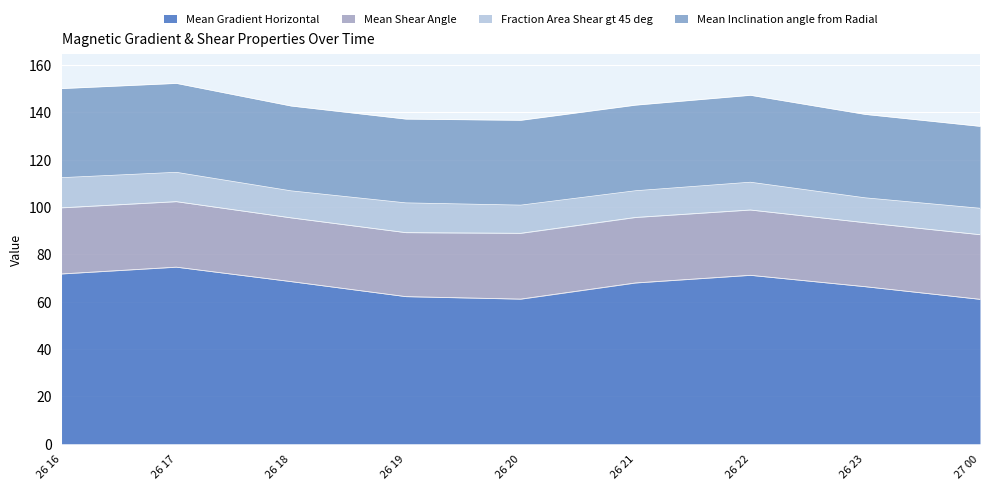

Reading left to right, what are all the values shown in this chart?

Mean Gradient Horizontal: 2015/01/26 16:22=71.8	2015/01/26 17:10=74.6	2015/01/26 18:10=68.5	2015/01/26 19:10=62.2	2015/01/26 20:10=61.1	2015/01/26 21:10=68.0	2015/01/26 22:10=71.2	2015/01/26 23:10=66.4	2015/01/27 00:10=61.0
Mean Shear Angle: 2015/01/26 16:22=27.9	2015/01/26 17:10=27.7	2015/01/26 18:10=26.9	2015/01/26 19:10=27.0	2015/01/26 20:10=27.8	2015/01/26 21:10=27.7	2015/01/26 22:10=27.6	2015/01/26 23:10=27.0	2015/01/27 00:10=27.3
Fraction Area Shear gt 45 deg: 2015/01/26 16:22=12.7	2015/01/26 17:10=12.4	2015/01/26 18:10=11.4	2015/01/26 19:10=12.6	2015/01/26 20:10=11.9	2015/01/26 21:10=11.3	2015/01/26 22:10=11.7	2015/01/26 23:10=10.5	2015/01/27 00:10=11.1
Mean Inclination angle from Radial: 2015/01/26 16:22=37.7	2015/01/26 17:10=37.6	2015/01/26 18:10=35.9	2015/01/26 19:10=35.4	2015/01/26 20:10=35.9	2015/01/26 21:10=36.2	2015/01/26 22:10=36.8	2015/01/26 23:10=35.3	2015/01/27 00:10=34.6